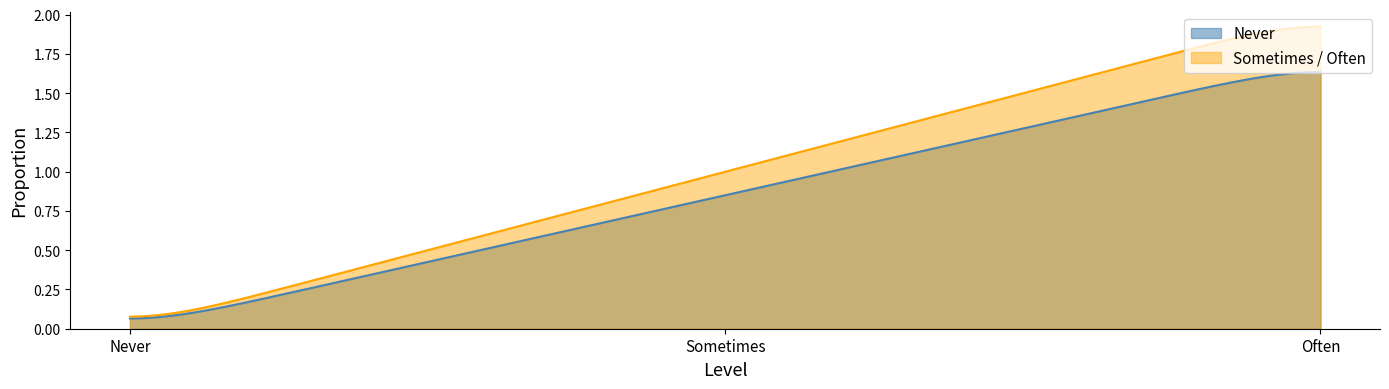

List the series in order of their peak value, highest first.

Sometimes / Often, Never